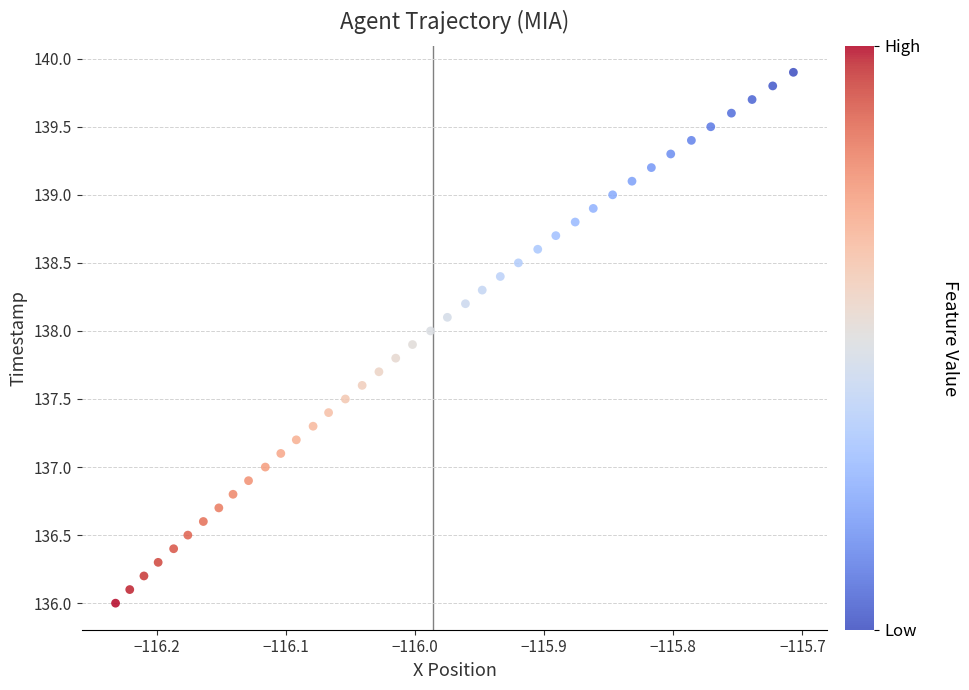

What is the range of X values (max minus min)?

0.5